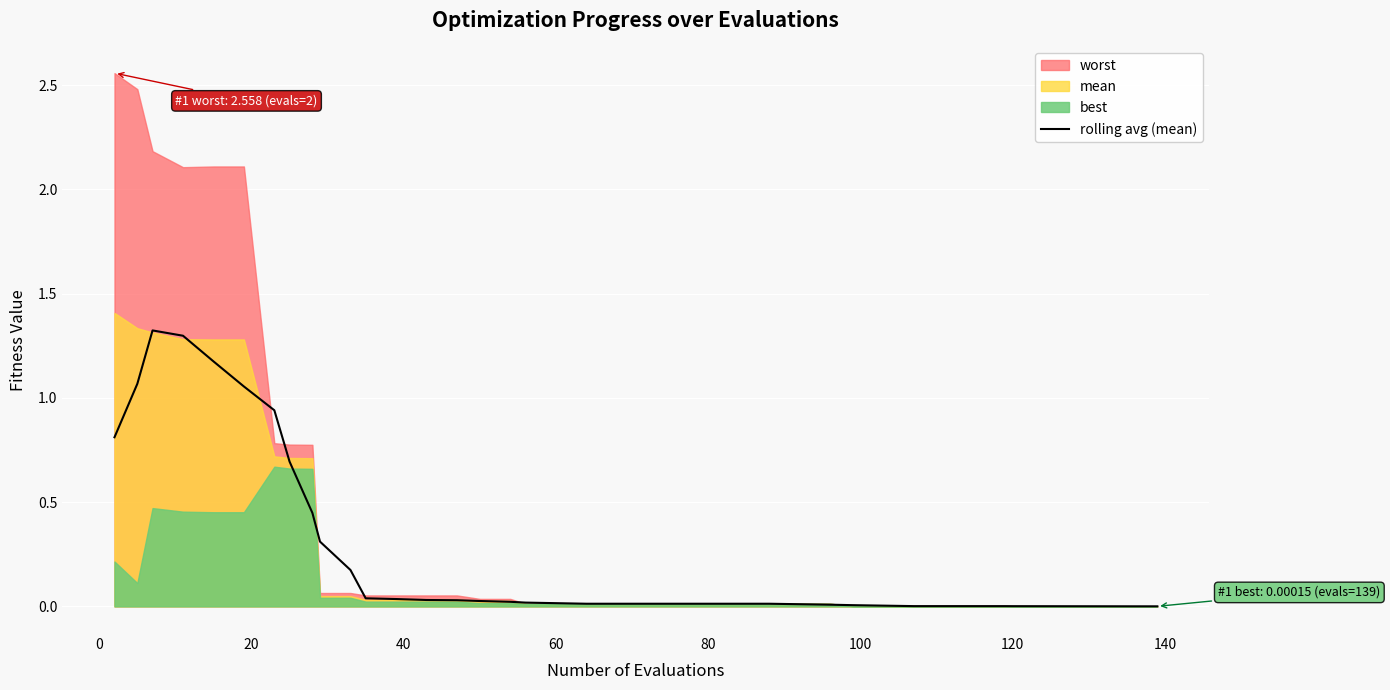

What is the maximum value for rolling avg (mean)?

1.3